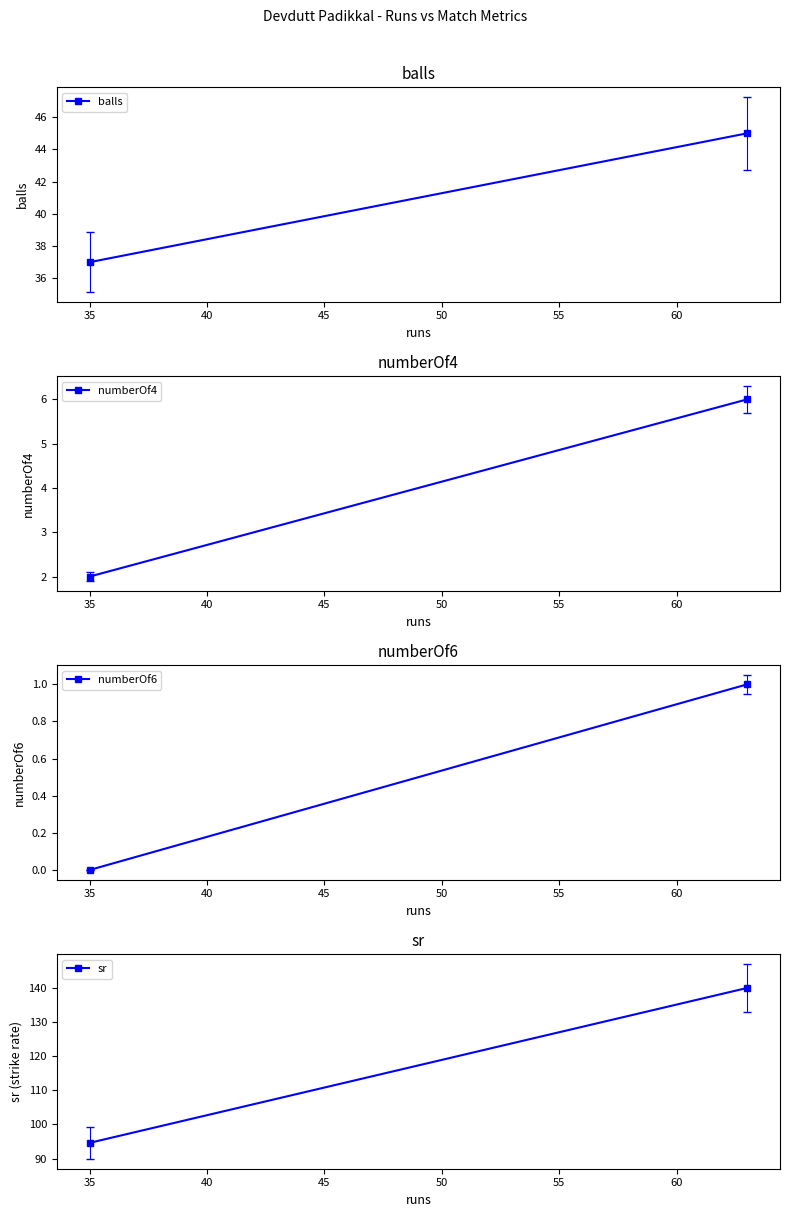

At how many categories does at least one series exceed 90?

2